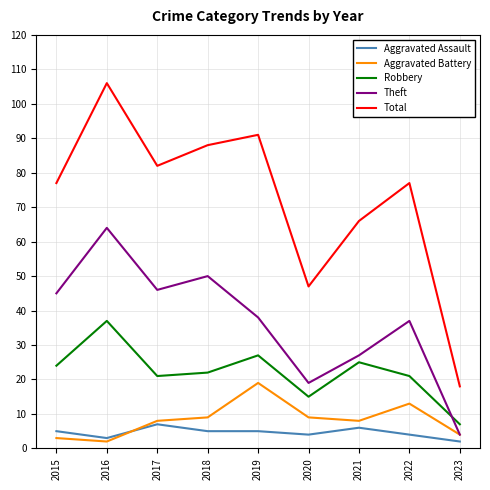

At how many categories does at least one series exceed 58?

7